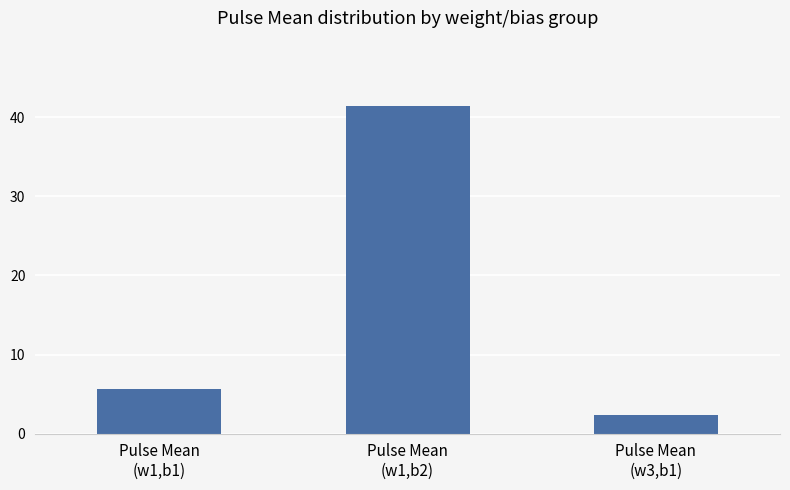

Which has a higher value, Pulse Mean
(w1,b2) or Pulse Mean
(w1,b1)?

Pulse Mean
(w1,b2)